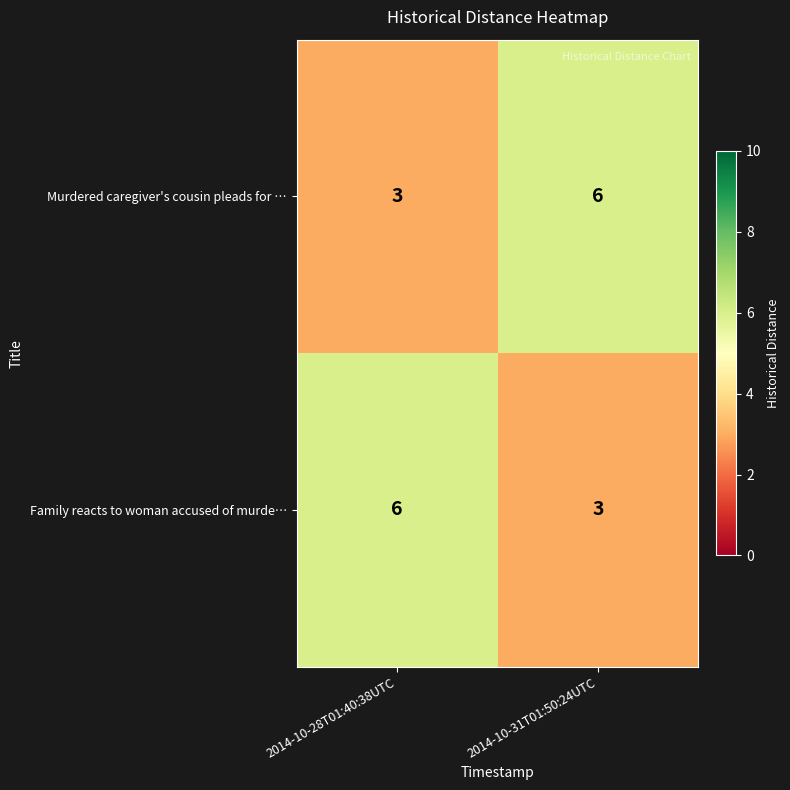

What is the sum of the Family reacts to woman accused of murde… values at 2014-10-28T01:40:38UTC and 2014-10-31T01:50:24UTC?

9